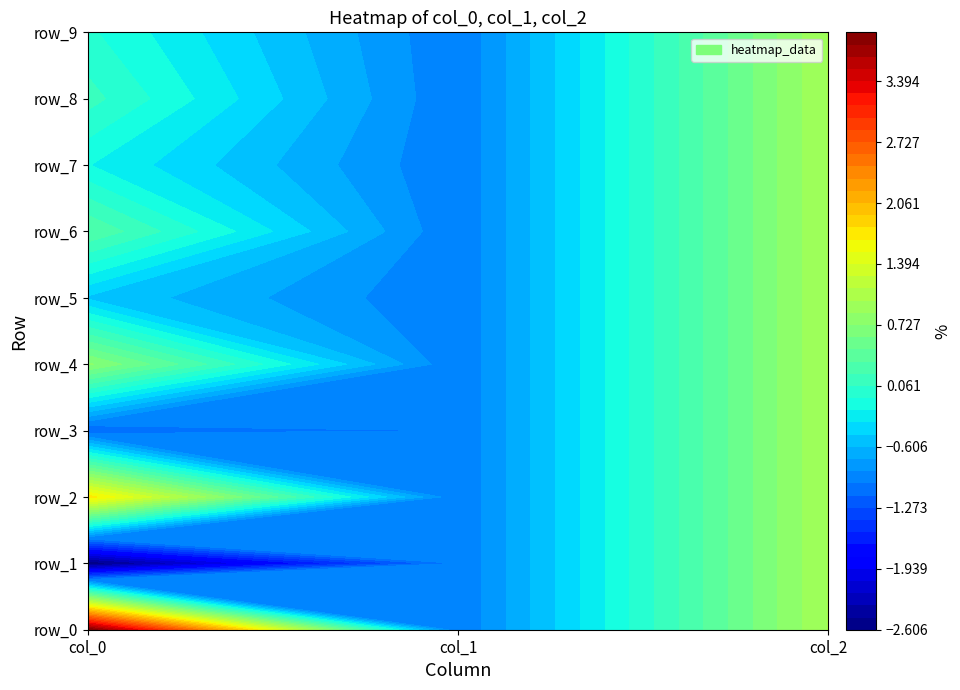

Count the row_4 values in the range -1 to 1.

3